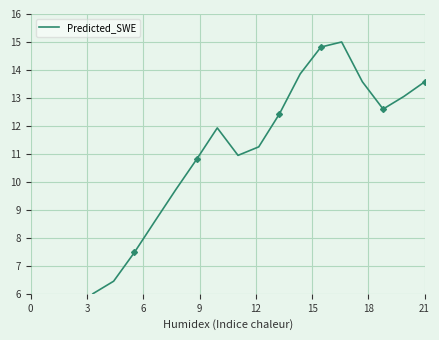

Which label corresponds to the largest value in the chart?

15